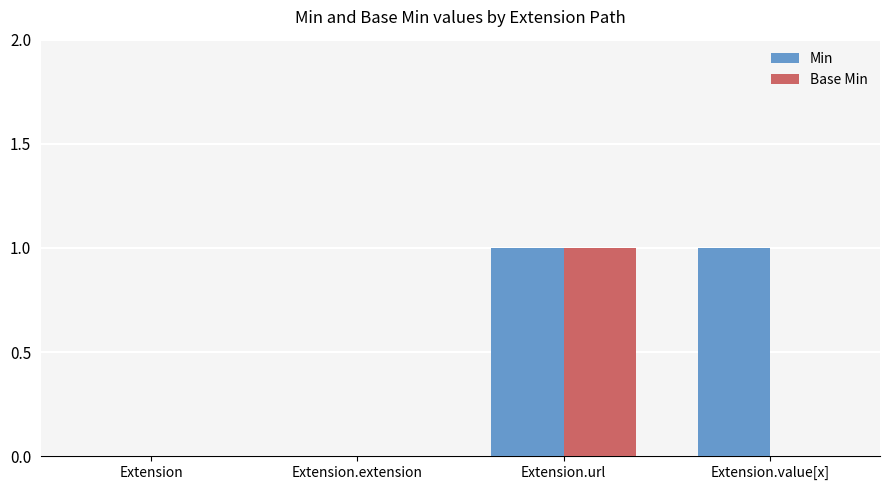

Are the bars horizontal?

No